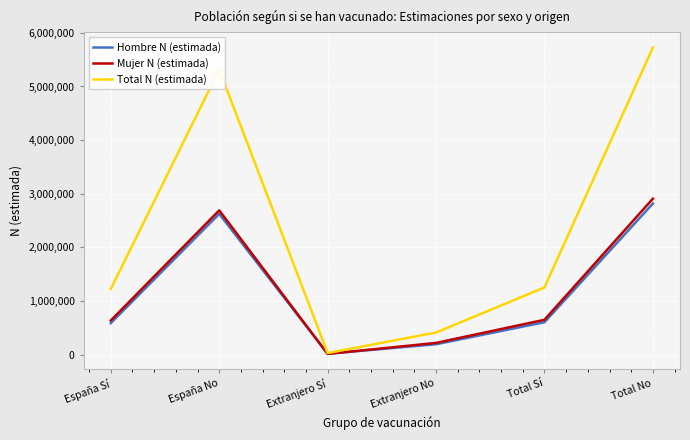

Which series has the largest range (max minus min)?

Total N (estimada)